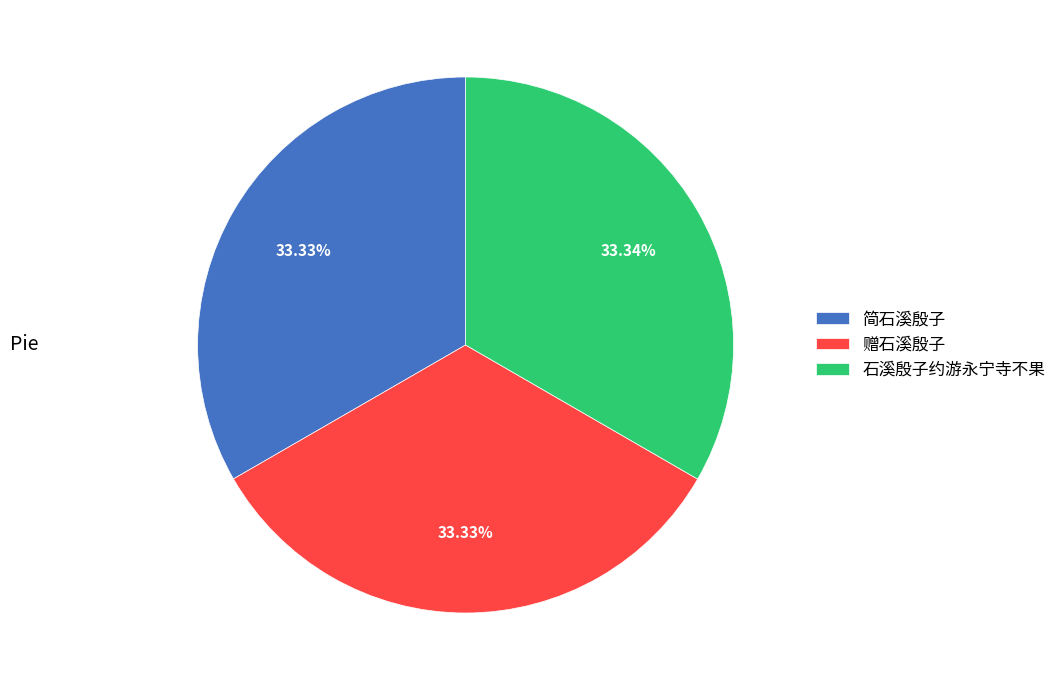

To the nearest percent, what is the average slice percentage?

33%